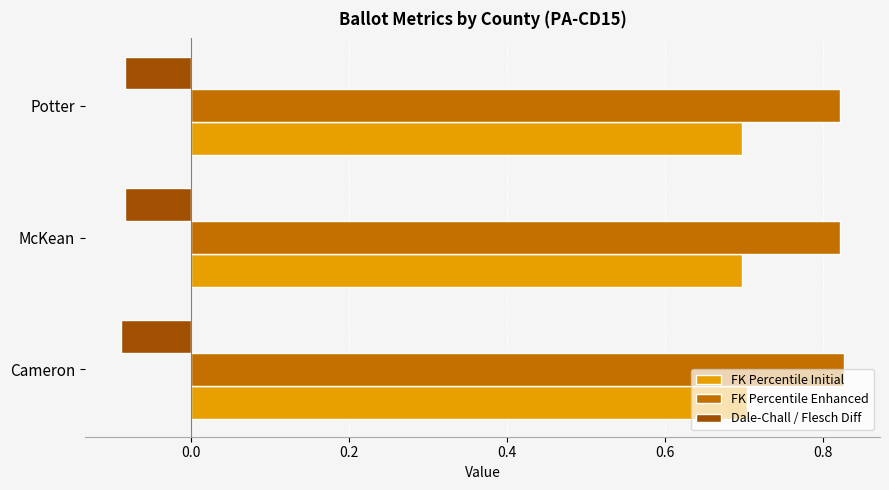

Is it true that FK Percentile Initial equals 0.7 at Cameron?

True